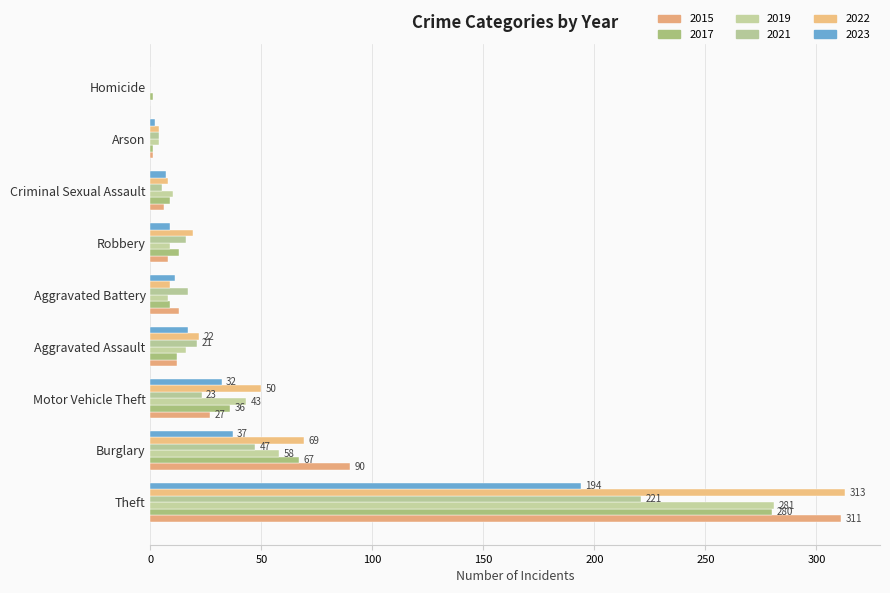

Which series has the widest spread of values?

2022